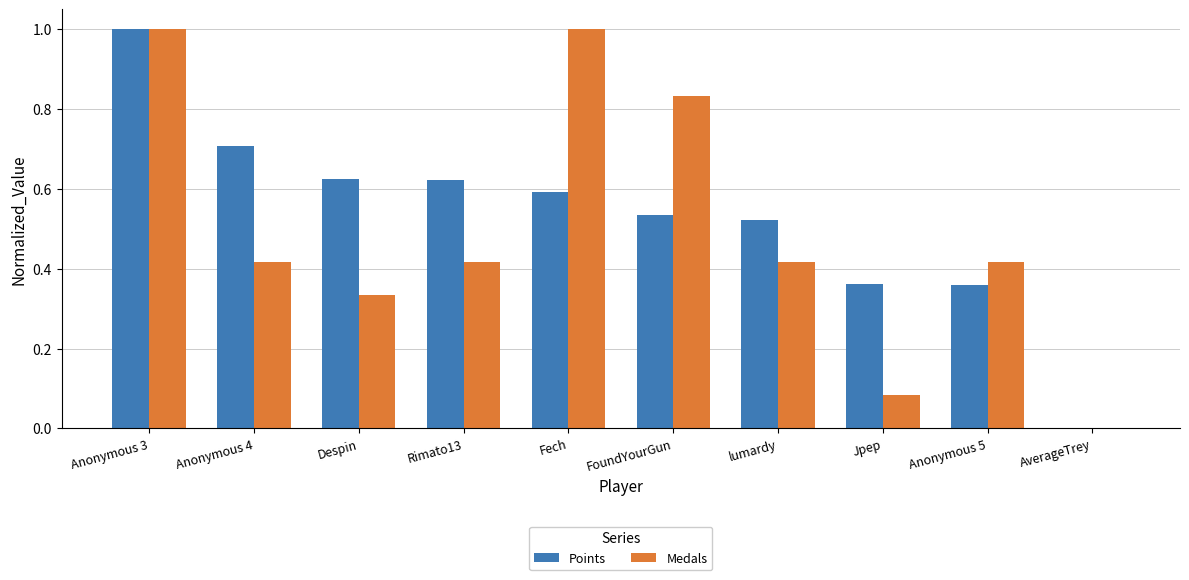

What is the total value across all series at lumardy?

0.9